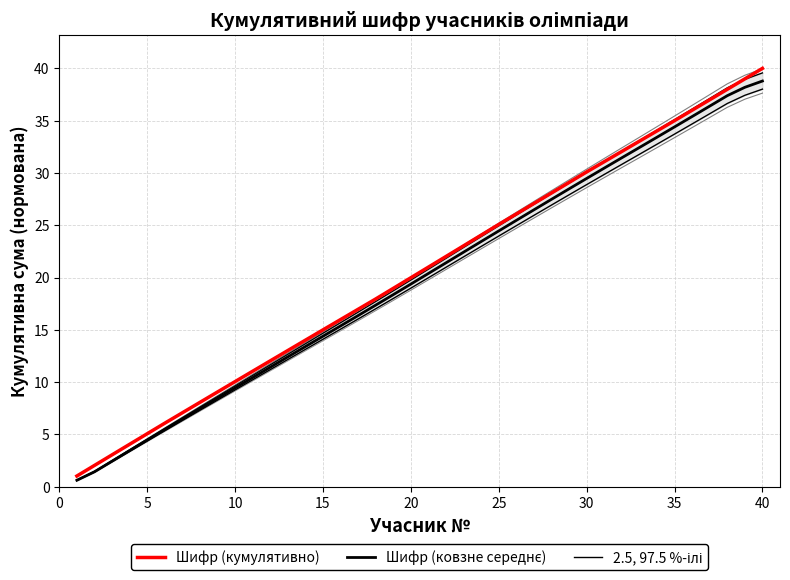

How many values in the Шифр (кумулятивно) series exceed 20?

20